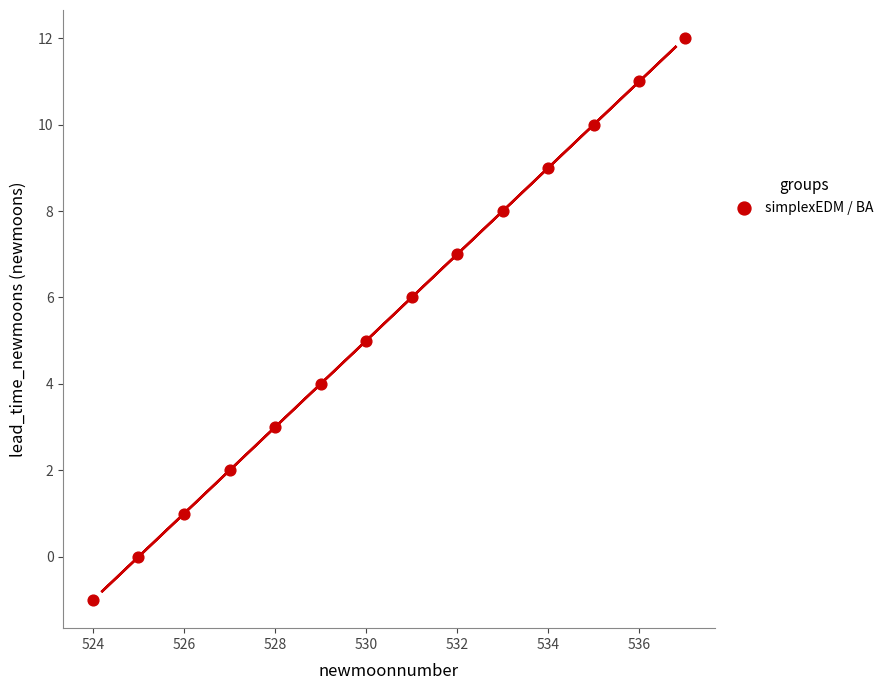

What is the range of X values (max minus min)?

13